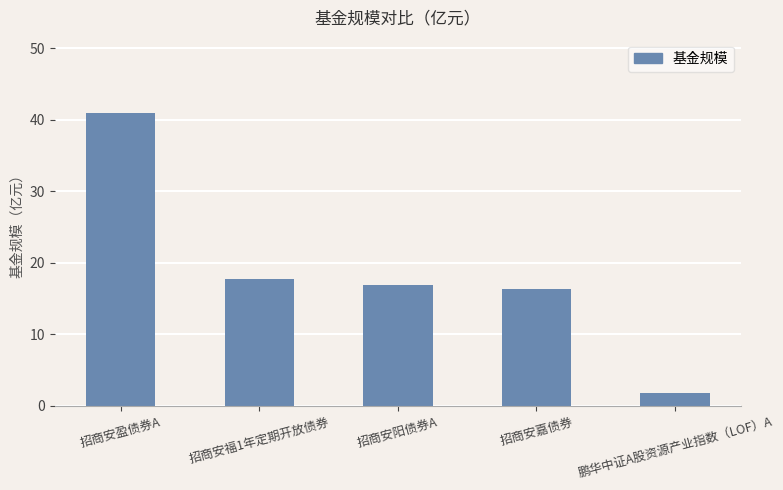

Between 招商安盈债券A and 招商安嘉债券, which is larger?

招商安盈债券A